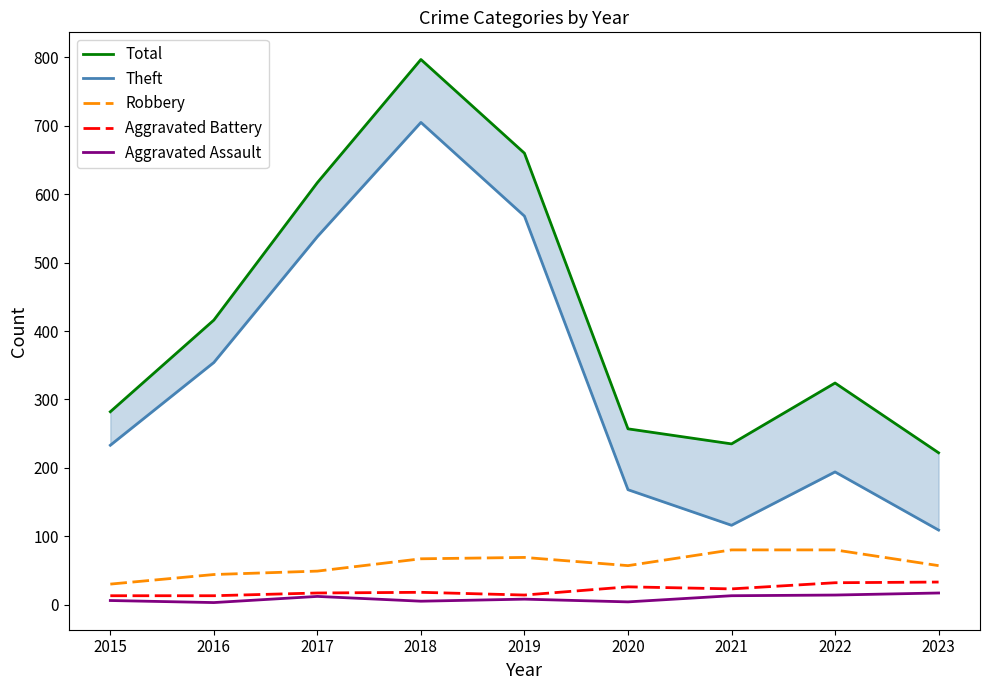

Is it true that Theft equals 568 at 2019?

True